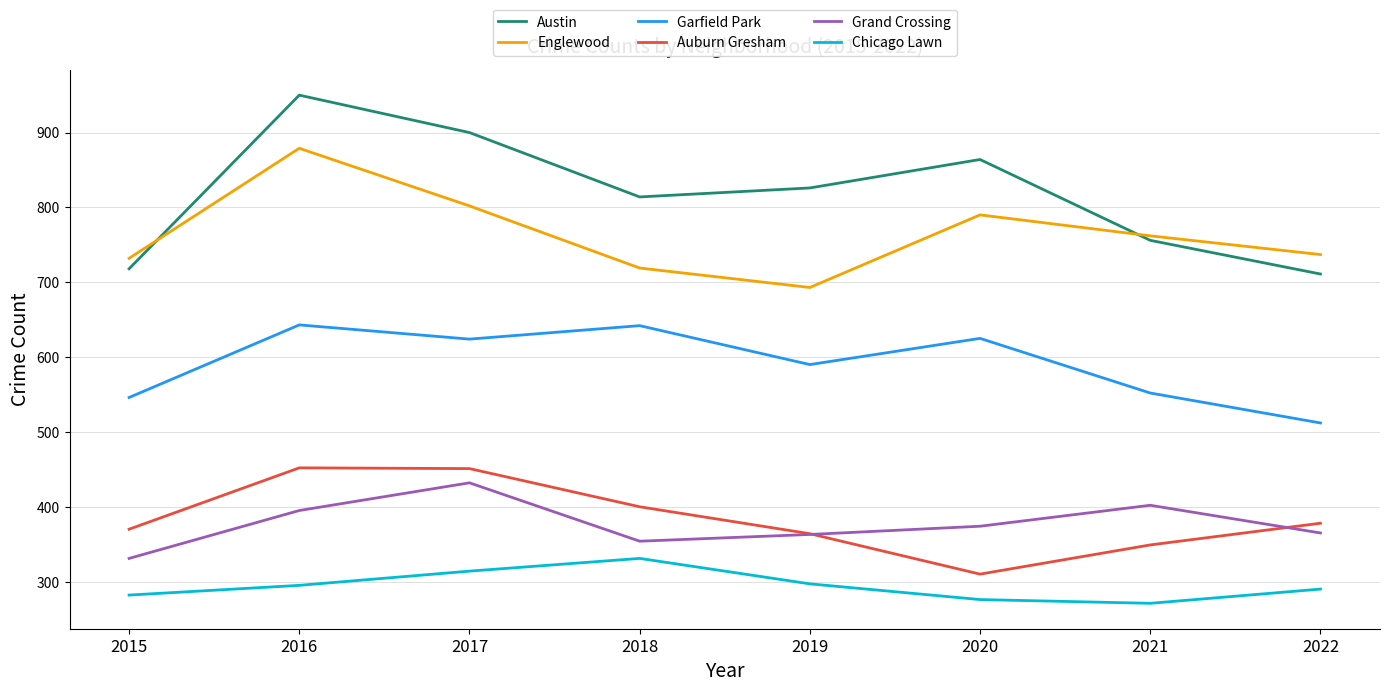

Is the value of Auburn Gresham at 2021 greater than the value of Englewood at 2021?

No